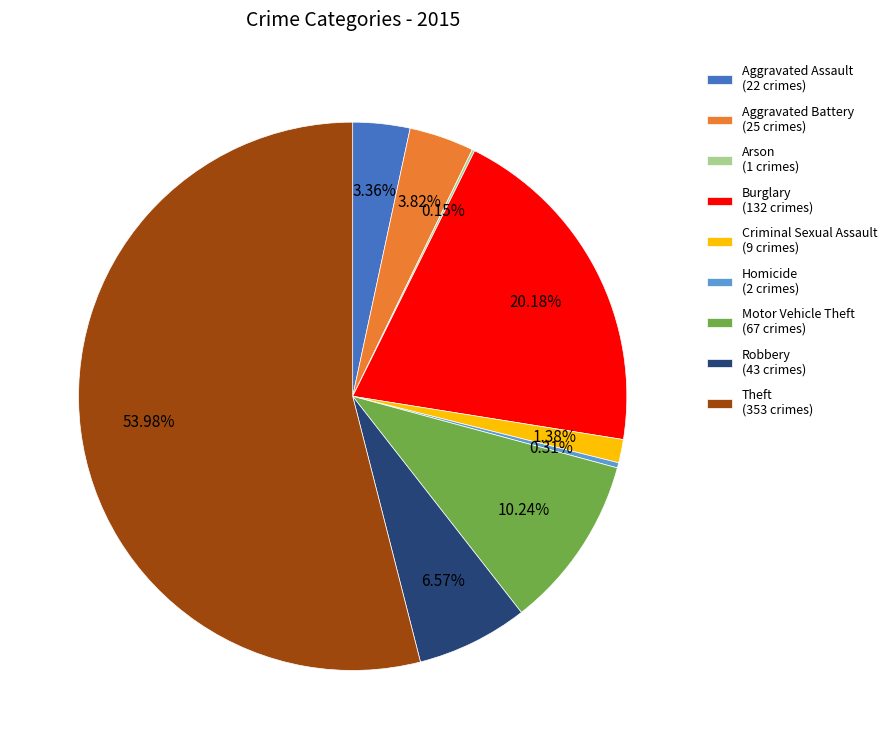

What is the majority slice?

Theft